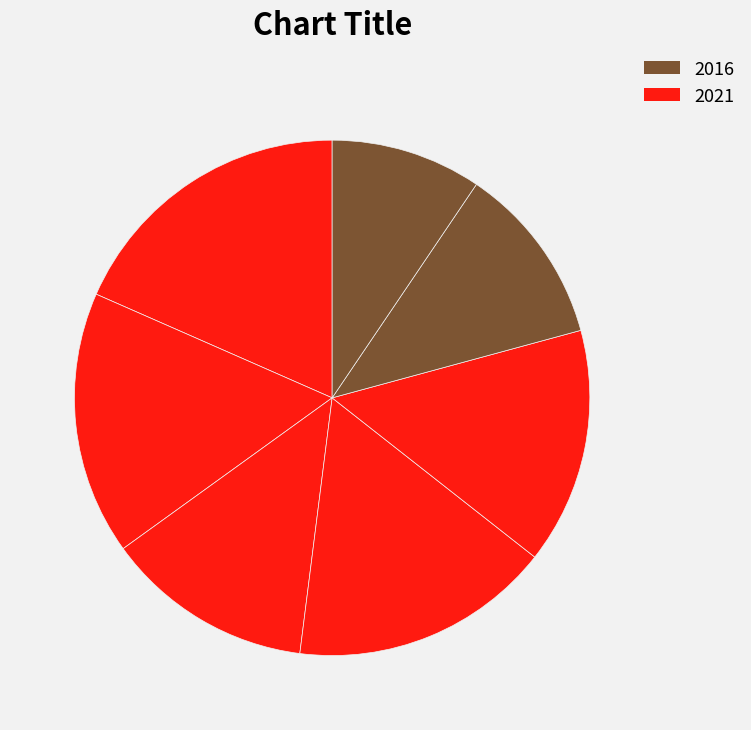

Rank the categories by value from lowest to highest.

2015, 2016, 2019, 2017, 2018, 2020, 2021